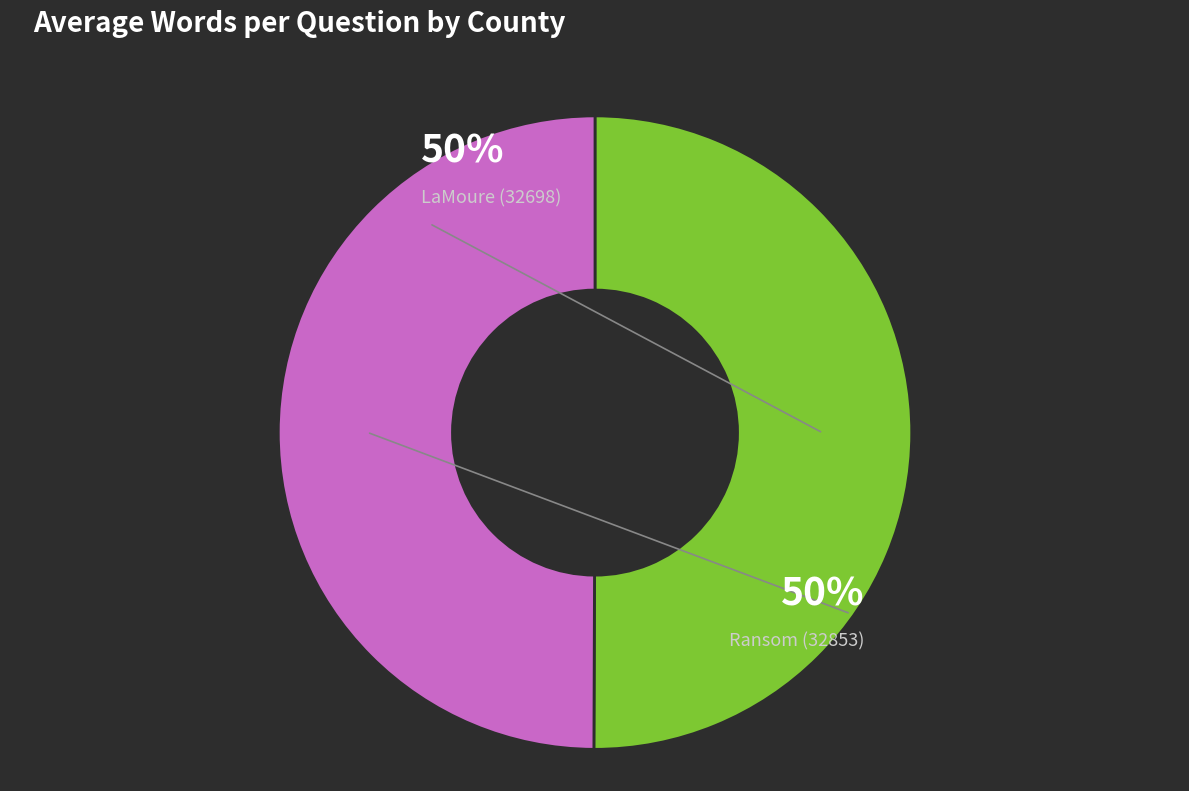

How many segments does this pie chart have?

2